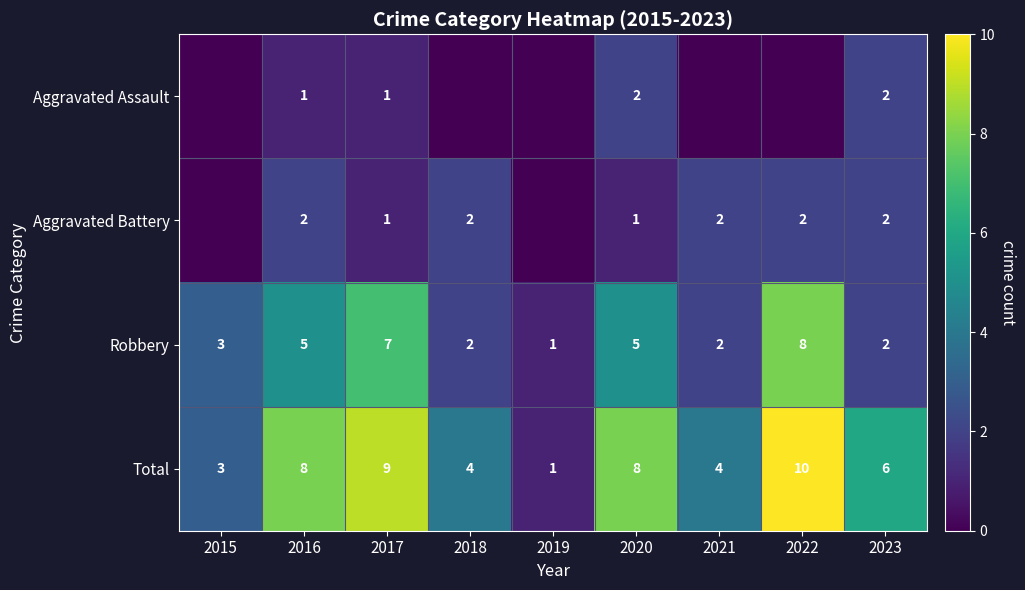

Where is Robbery nearest to the value 4?

2015